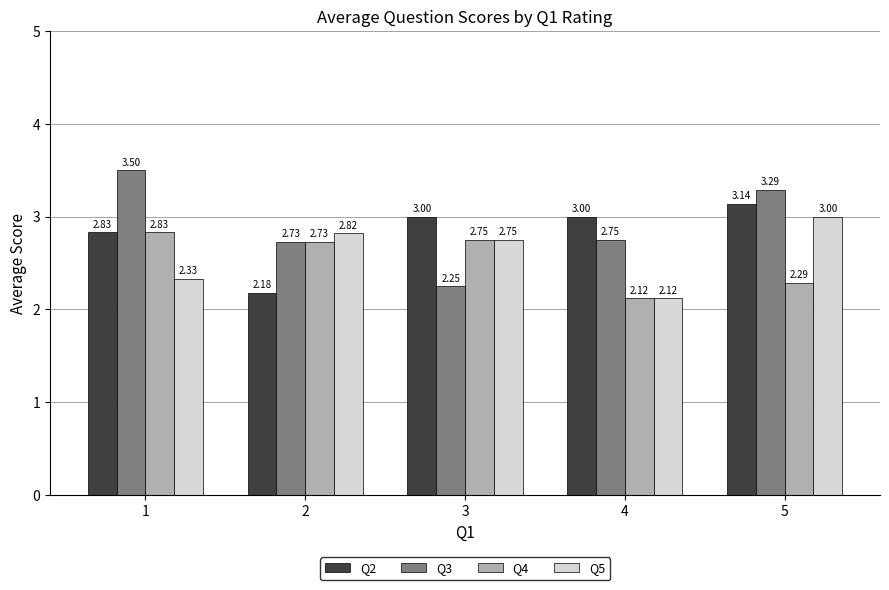

Is it true that Q5 equals 3.0 at 4?

False